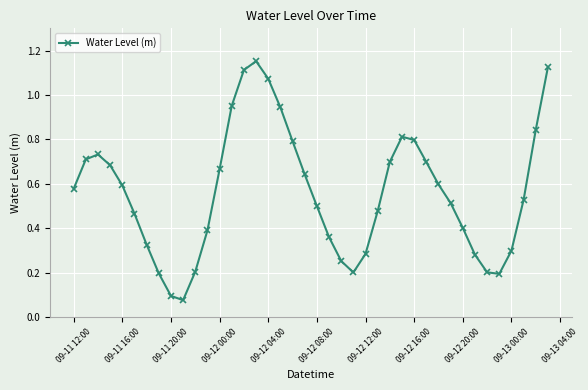

True or false: there are more than 2 points higher than both neighbors.

True